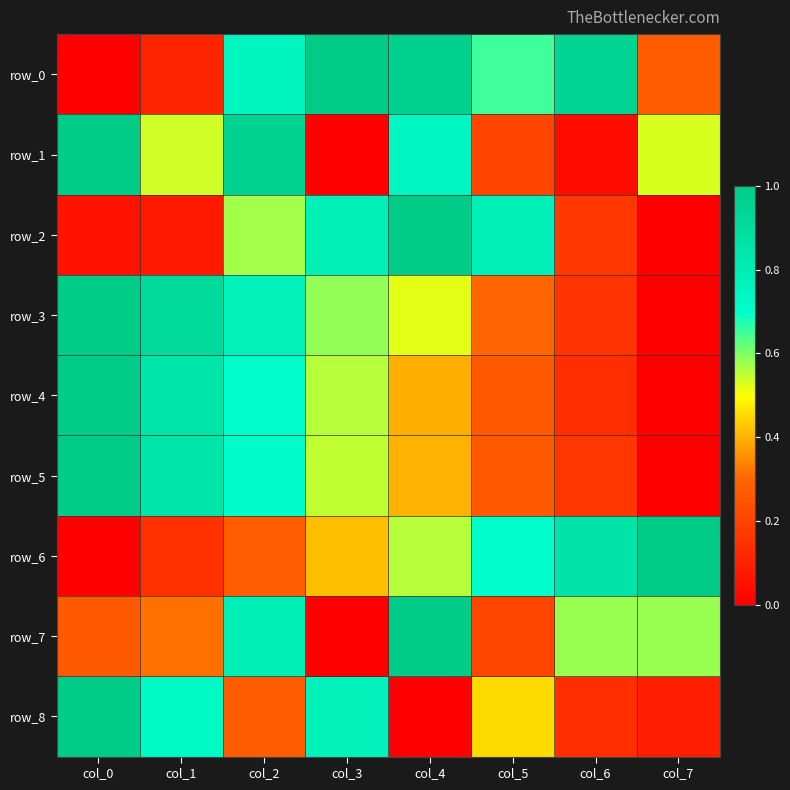

List the labels in order of row_6 value, smallest first.

col_0, col_1, col_2, col_3, col_4, col_5, col_6, col_7